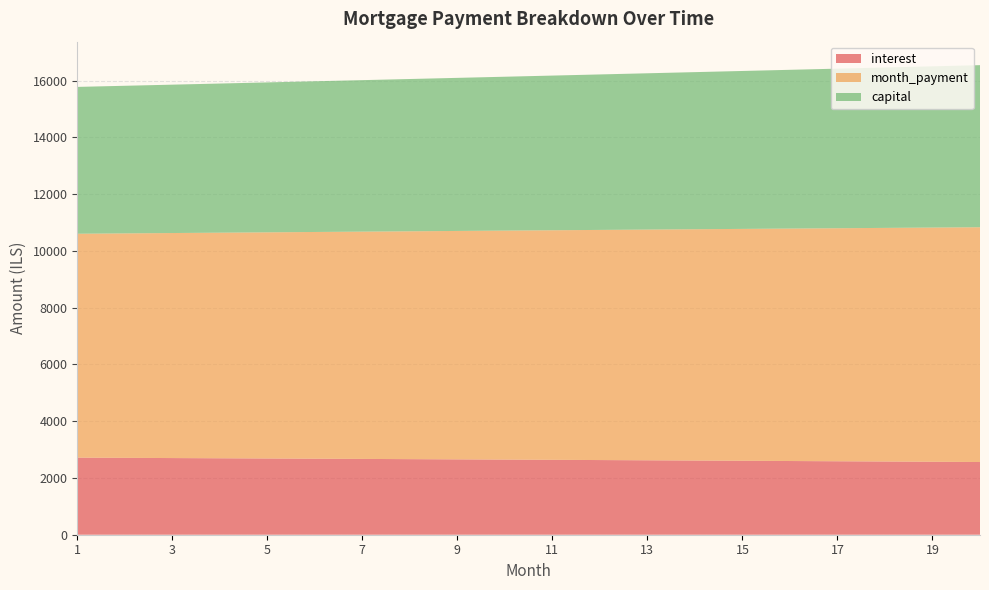

Reading left to right, what are all the values shown in this chart?

interest: 1=2715.1	2=2707.8	3=2700.5	4=2693.1	5=2685.5	6=2677.9	7=2670.2	8=2662.4	9=2654.5	10=2646.5	11=2638.4	12=2630.2	13=2621.9	14=2613.5	15=2605.0	16=2596.4	17=2587.7	18=2578.9	19=2570.0	20=2561.0
month_payment: 1=7887.7	2=7907.4	3=7927.2	4=7947.0	5=7966.9	6=7986.8	7=8006.8	8=8026.8	9=8046.9	10=8067.0	11=8087.1	12=8107.4	13=8127.6	14=8147.9	15=8168.3	16=8188.7	17=8209.2	18=8229.7	19=8250.3	20=8270.9
capital: 1=5172.6	2=5199.6	3=5226.7	4=5254.0	5=5281.4	6=5308.9	7=5336.6	8=5364.4	9=5392.4	10=5420.5	11=5448.8	12=5477.2	13=5505.8	14=5534.5	15=5563.3	16=5592.4	17=5621.5	18=5650.8	19=5680.3	20=5709.9